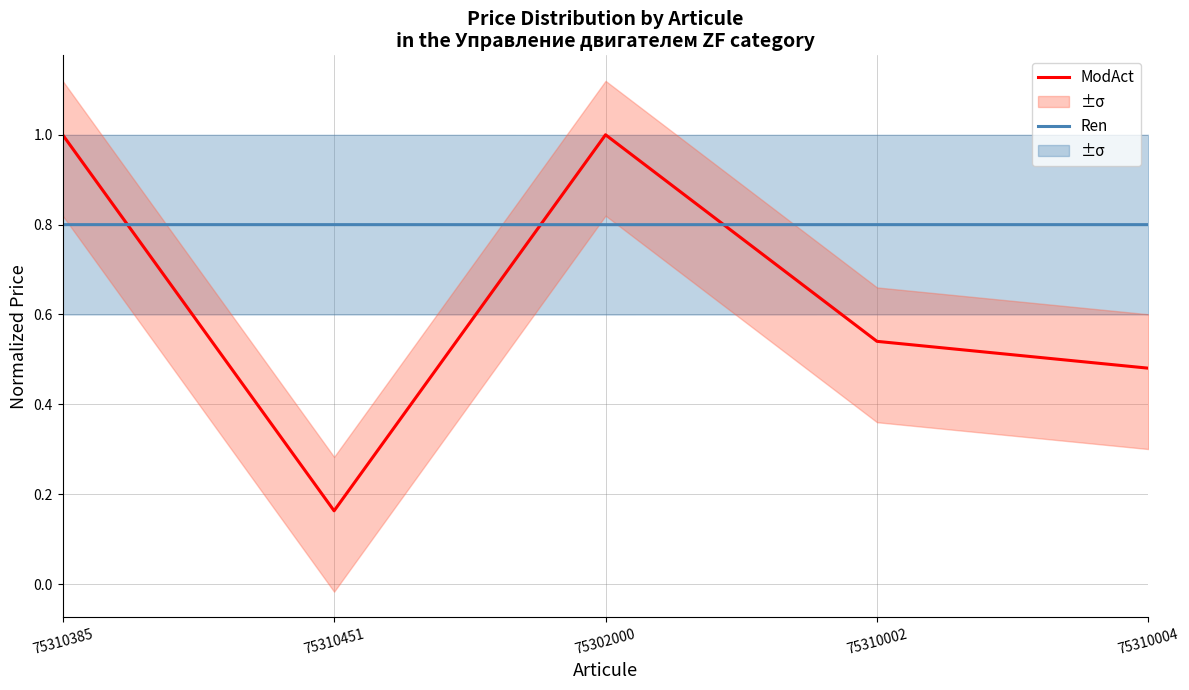

How many interior local valleys does the ModAct series have?

1